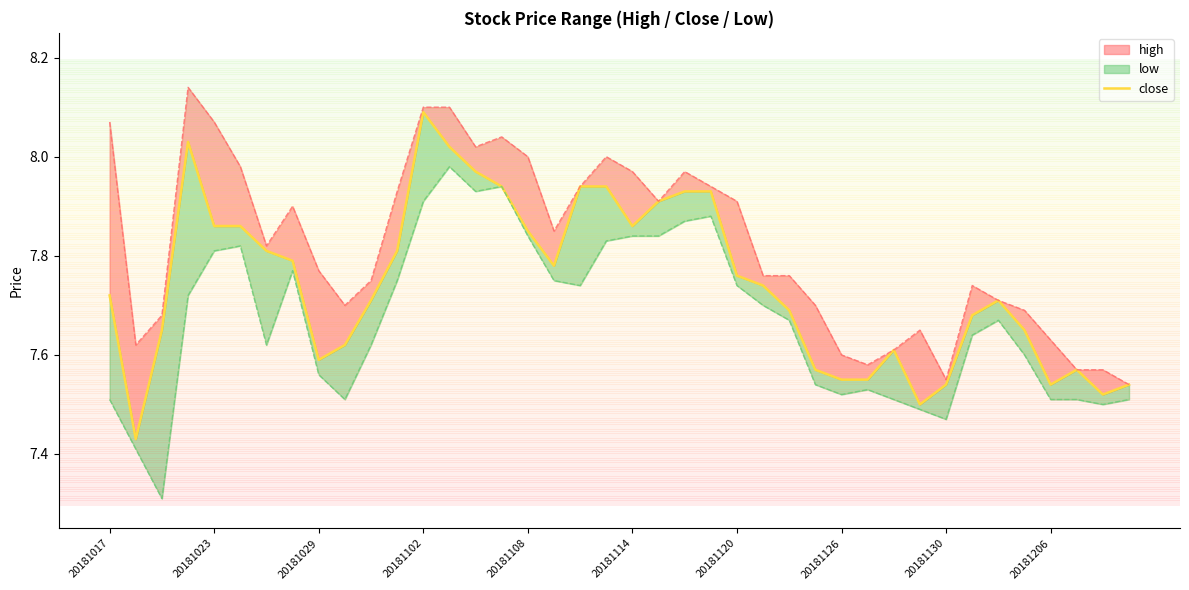

Rank the categories by value from lowest to highest.

20181023, 31, 38, 32, 36, 39, 28, 29, 27, 37, 20181130, 30, 20181206, 20181029, 35, 33, 26, 10, 34, 20181017, 25, 24, 17, 20181126, 20181120, 11, 16, 20181108, 20181114, 20, 21, 22, 23, 15, 18, 19, 14, 13, 20181102, 12